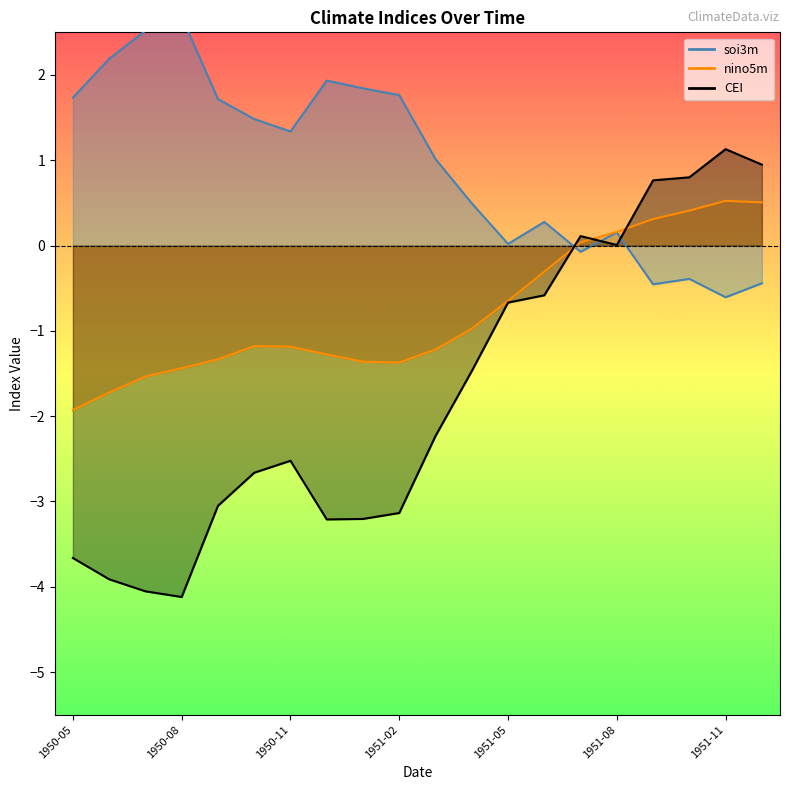

What is the sum of all soi3m values?

19.2